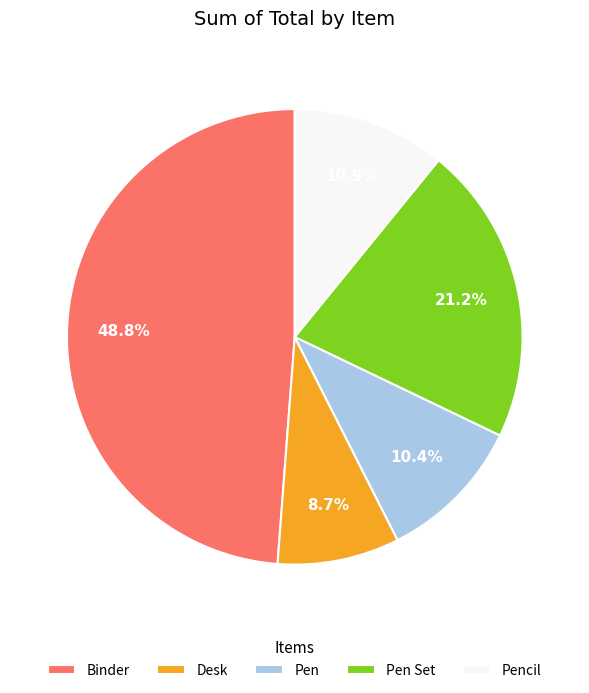

Which has a higher value, Pencil or Desk?

Pencil